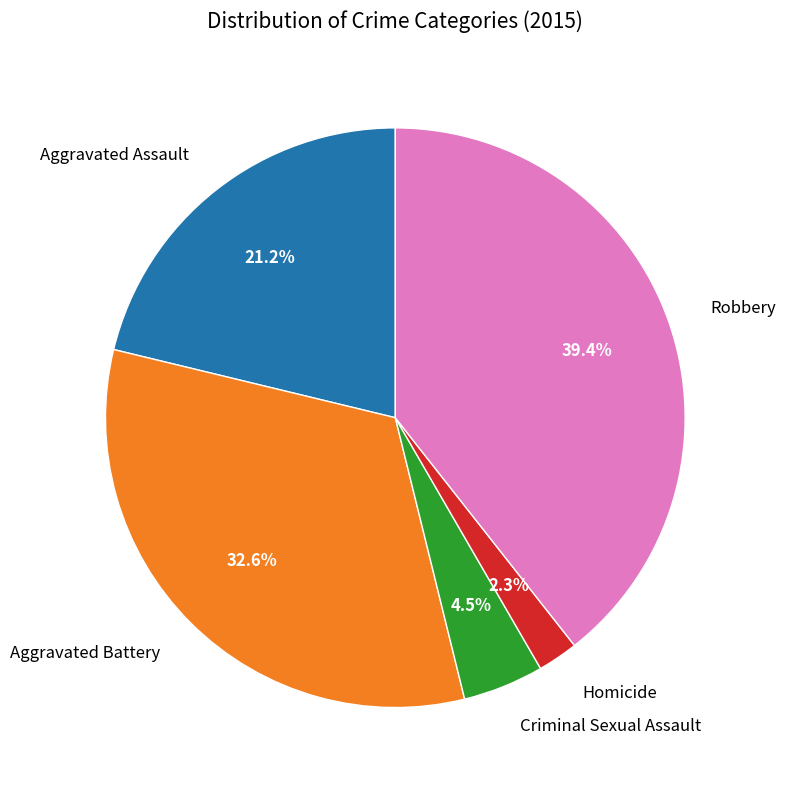

Does any single category account for the majority?

No